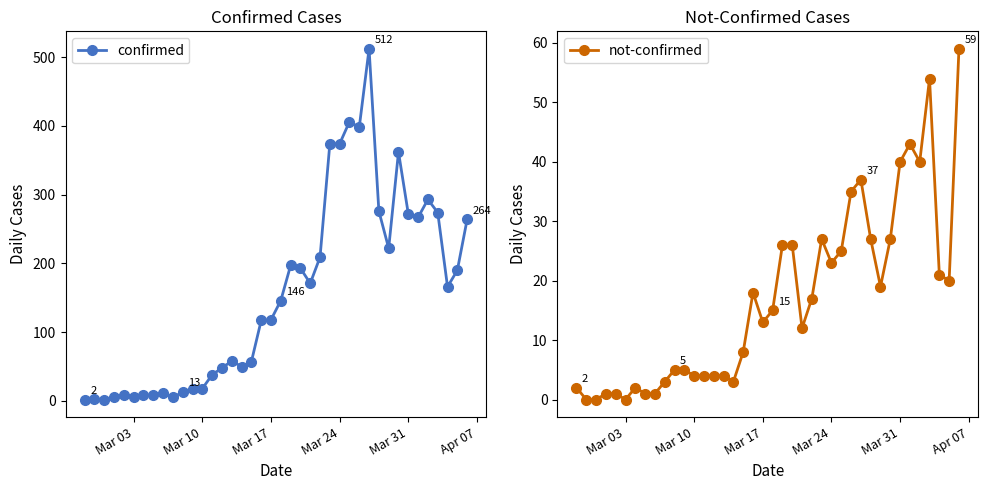

How many data points in not-confirmed are above 15?

19